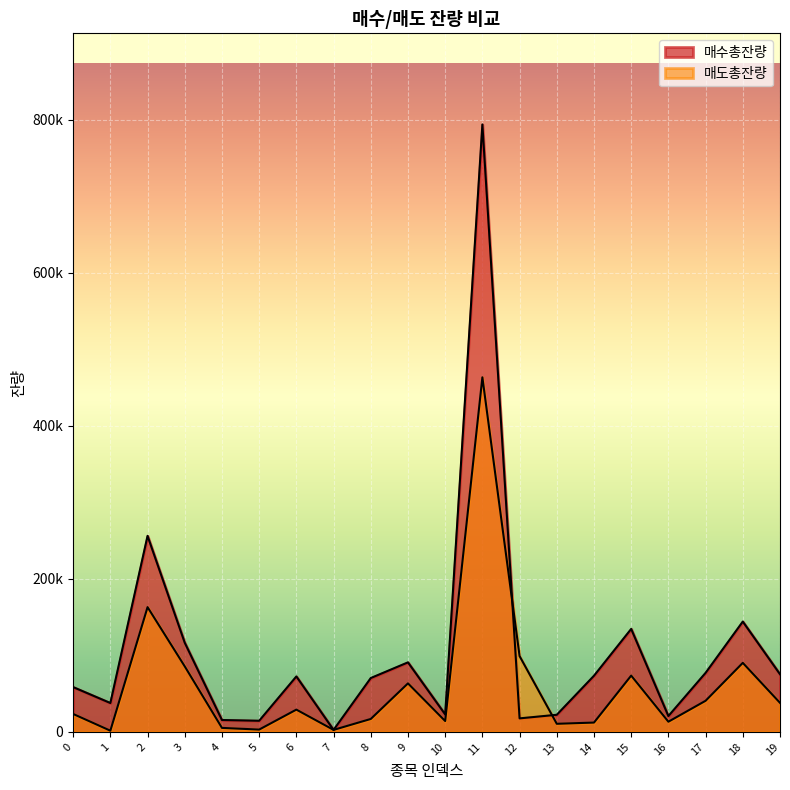

How many data points does each series have?

20